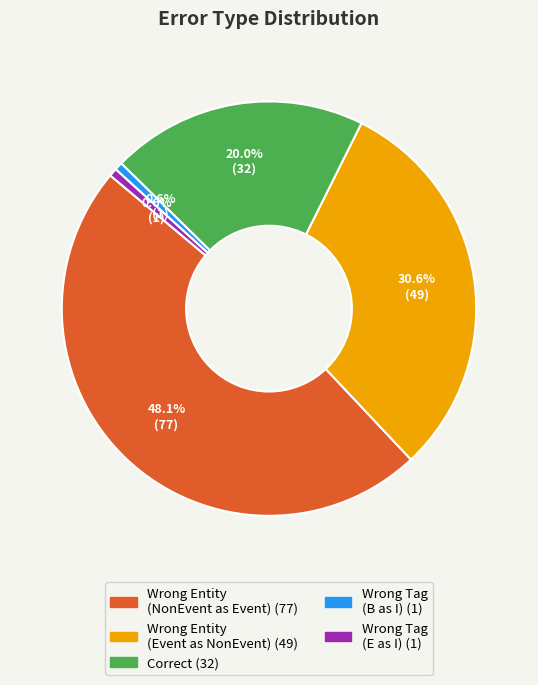

Is there any slice that represents more than half of the pie?

No